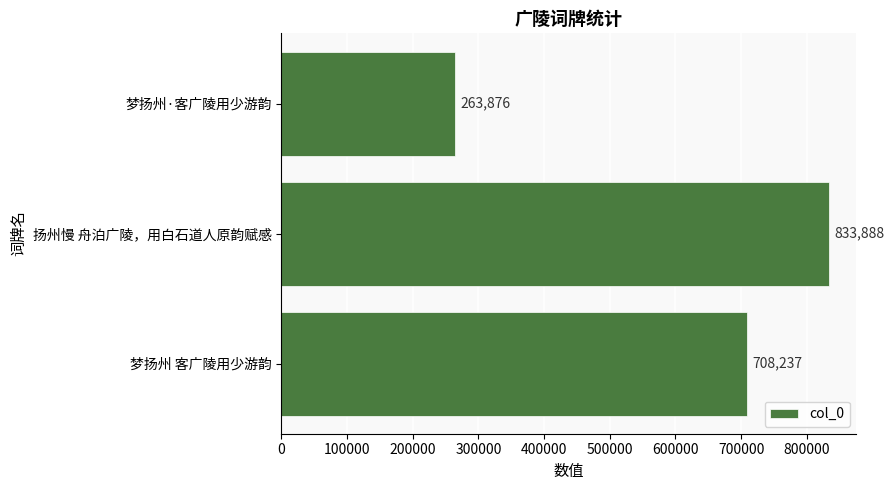

True or false: the data shows 173596 at 扬州慢 舟泊广陵，用白石道人原韵赋感.

False